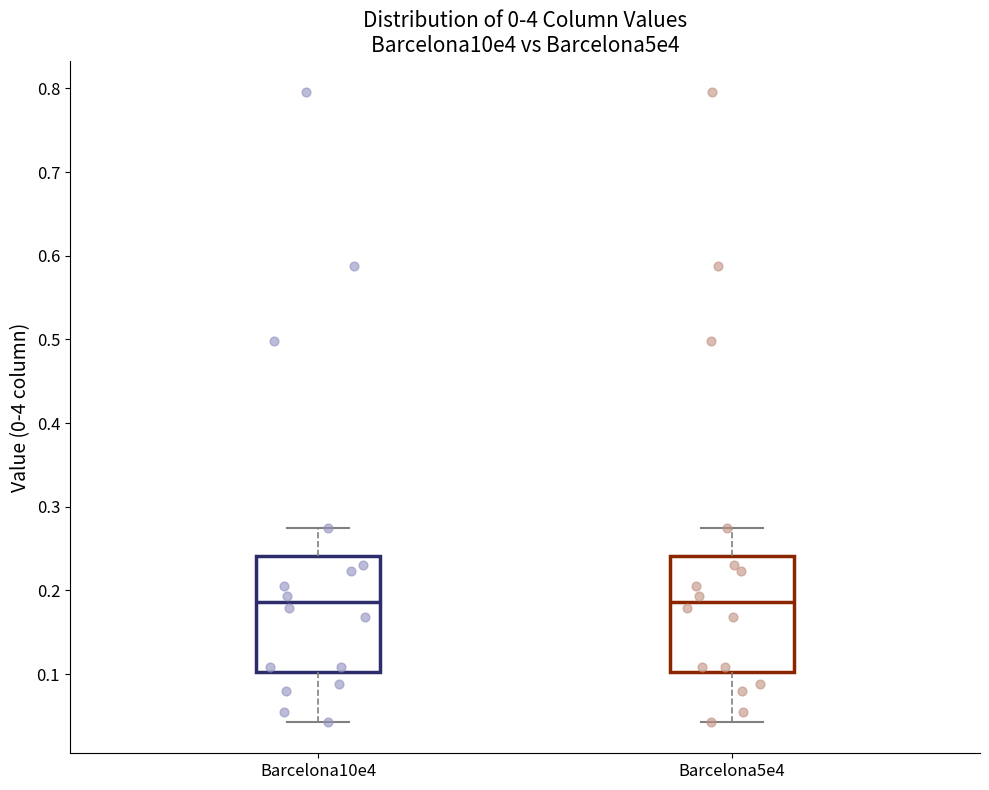

Where is the lower edge of the box for Barcelona5e4 on the y-axis? The values are not printed on the chart, so give them approximately, as read against the axis.

0.10